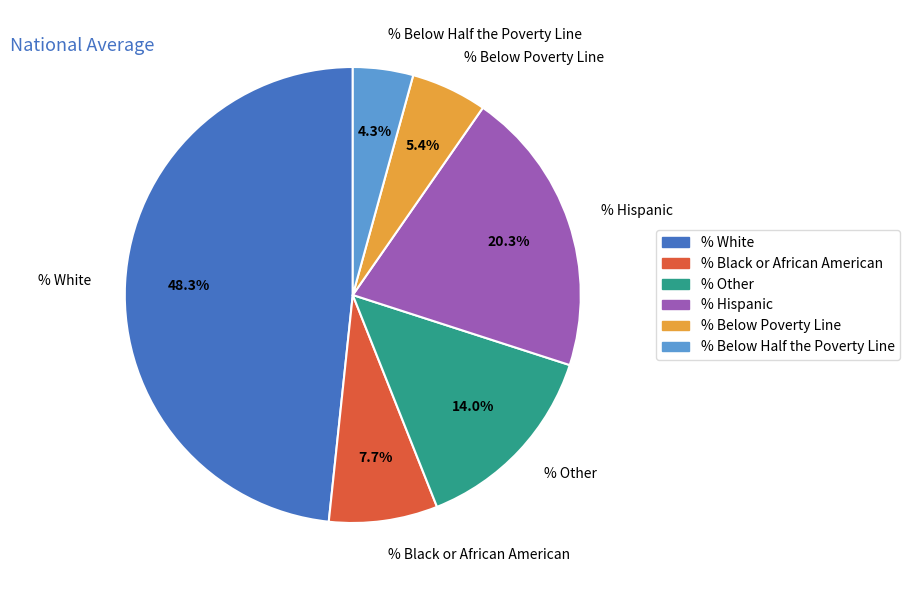

To the nearest percent, what is the difference between the largest and smallest slice percentages?

44%